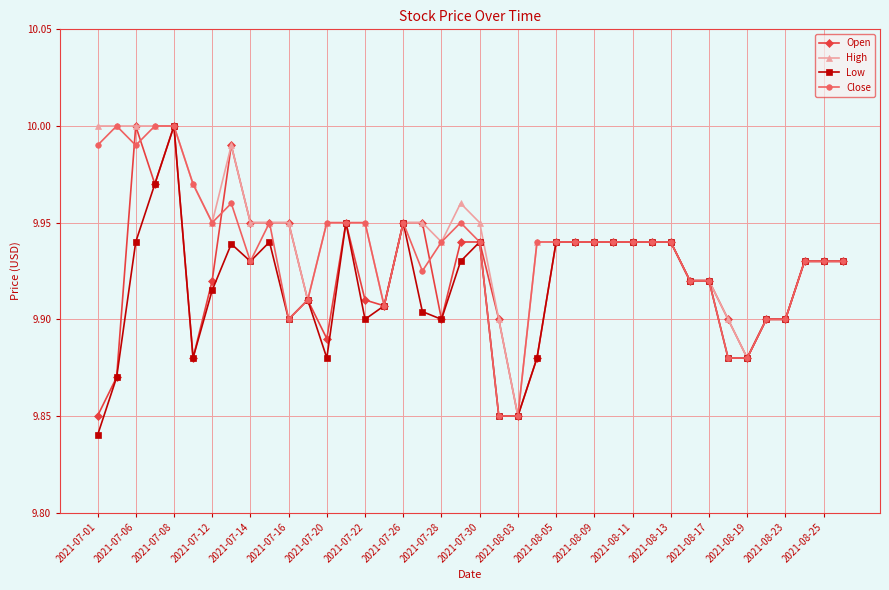

List the series in order of their overall mean, highest first.

High, Close, Open, Low